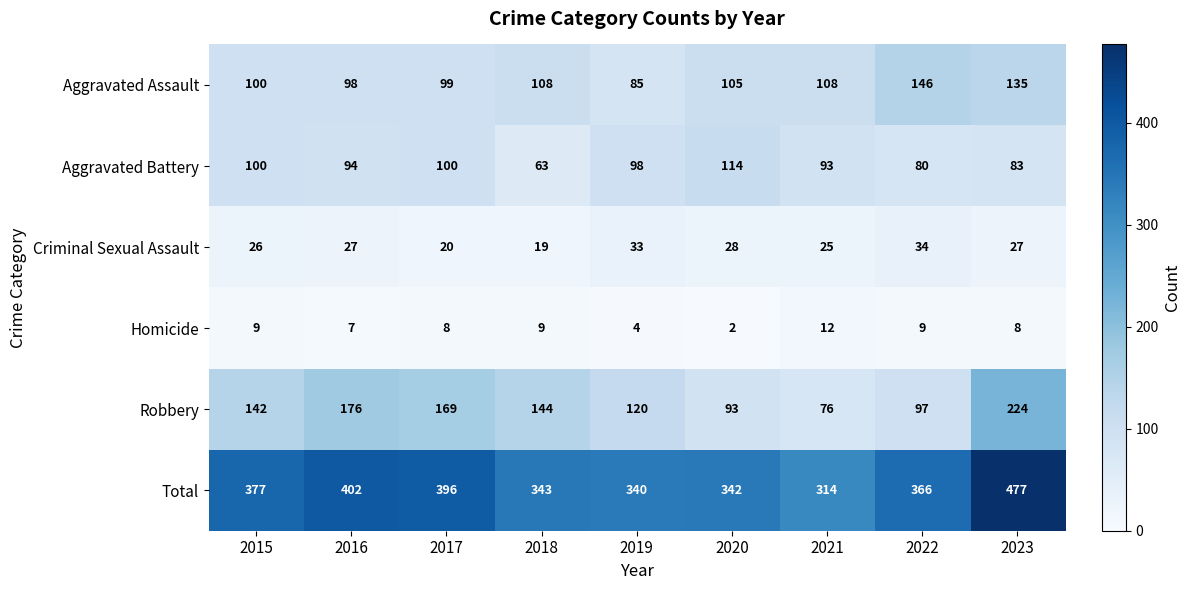

What is the difference between the second highest and second lowest values in the Robbery series?

83